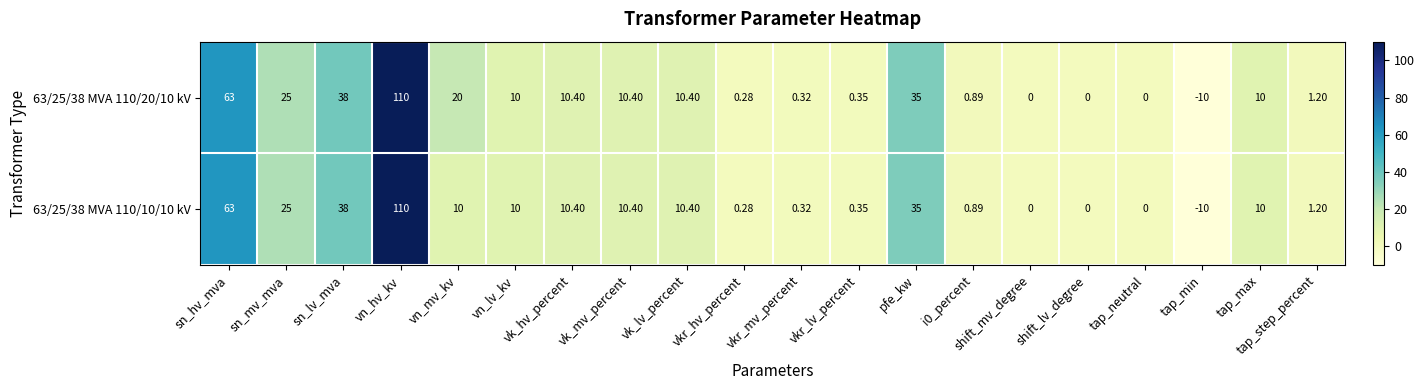

At which label is 63/25/38 MVA 110/10/10 kV closest to 50?

sn_lv_mva